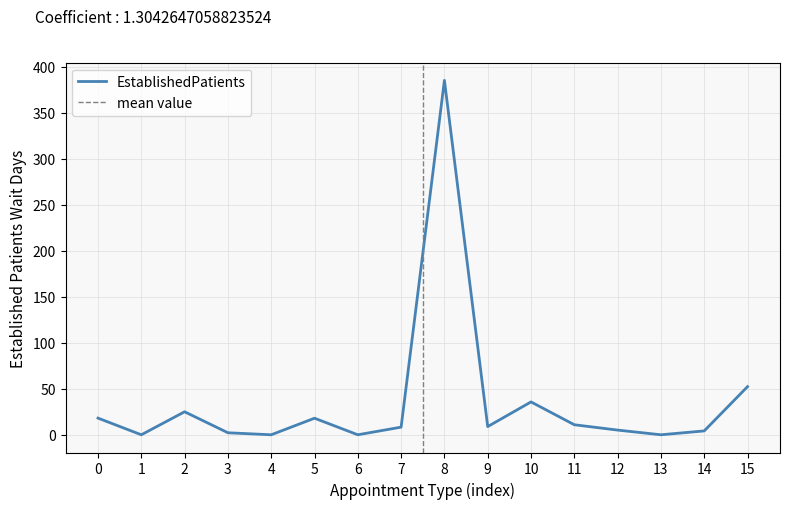

The EstablishedPatients series shows 0.0 at 13. True or false?

True